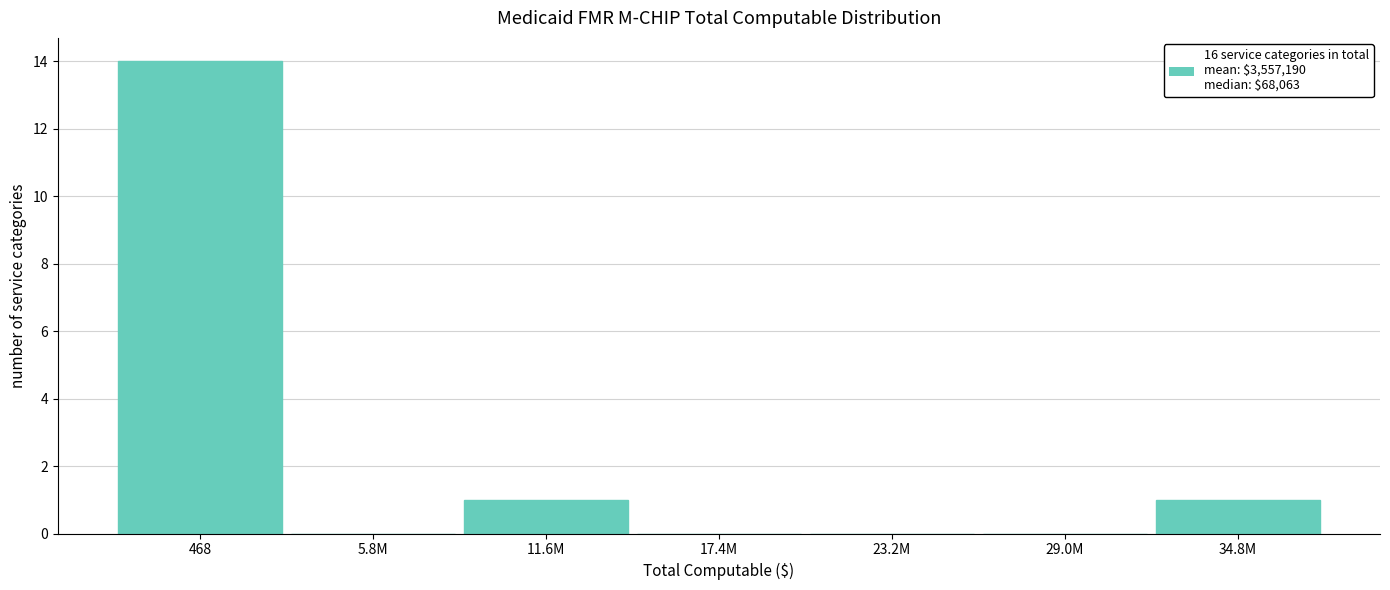

Reading left to right, extract all data points from this chart.

468=14	5.8M=0	11.6M=1	17.4M=0	23.2M=0	29.0M=0	34.8M=1